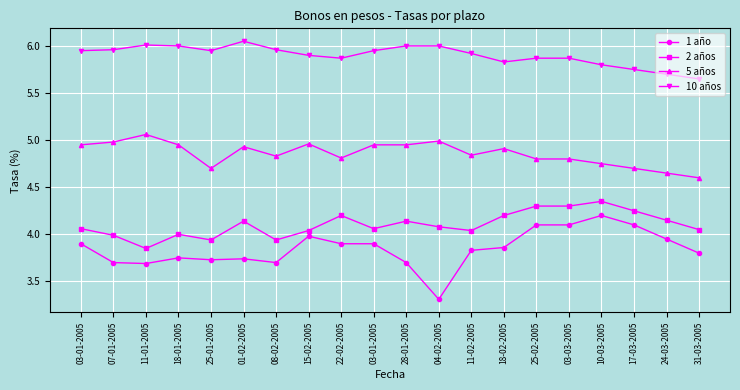

True or false: 5 años has more than 2 points higher than both neighbors.

True